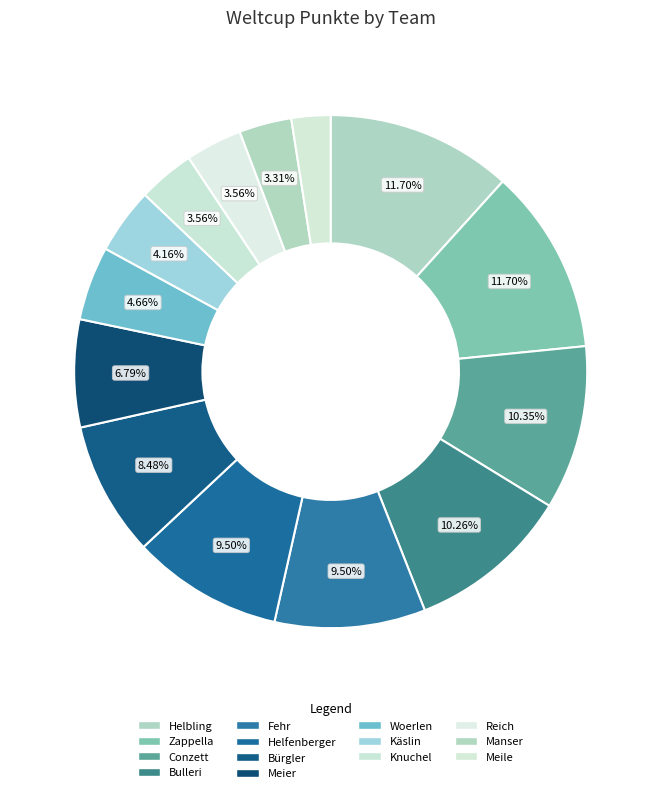

True or false: Conzett accounts for 20% of the total.

False